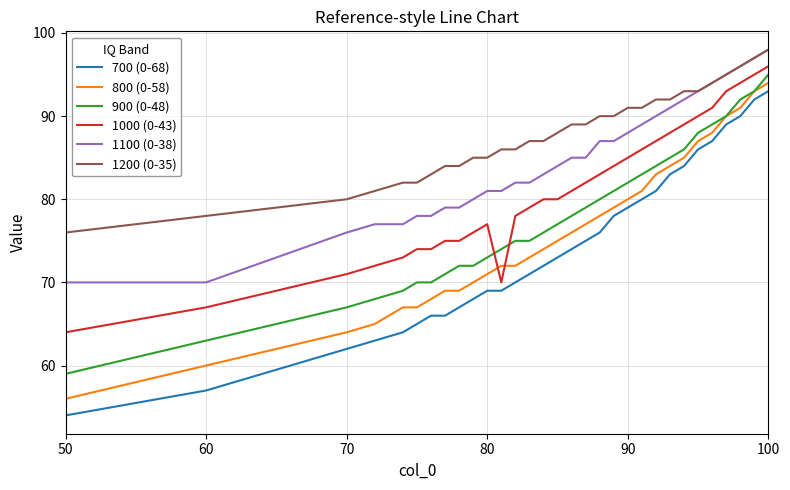

What is the highest value of the 700 (0-68) series?

93